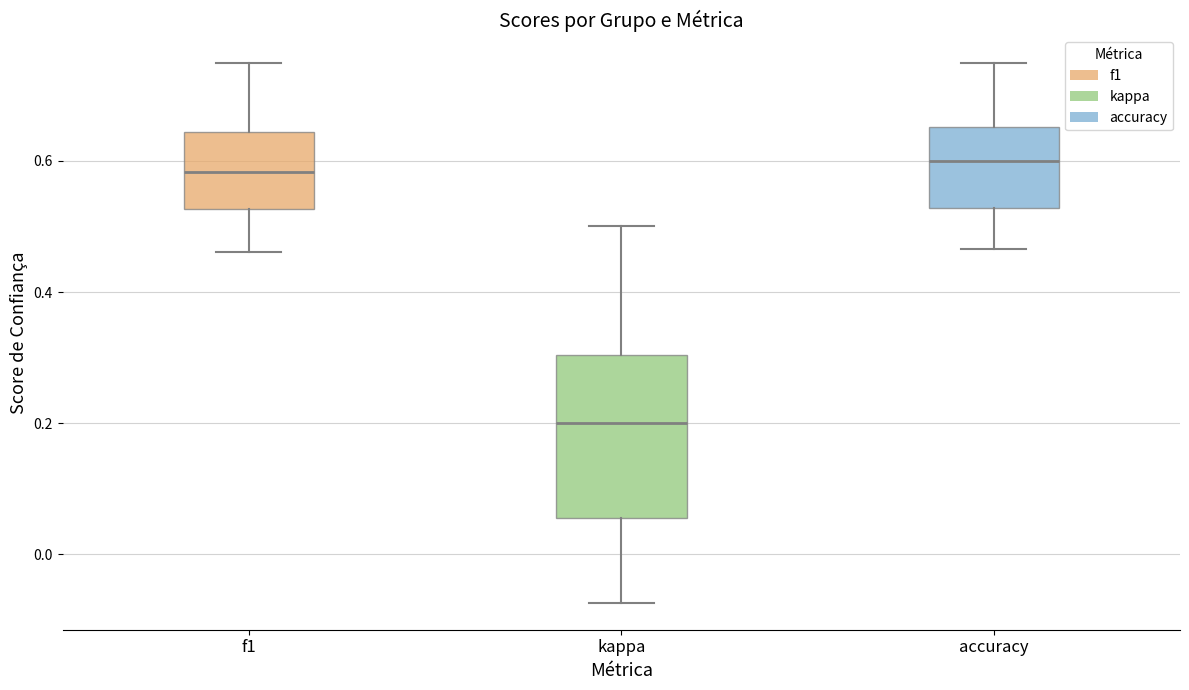

Which box is the tallest, from its lower edge to its upper edge?

kappa